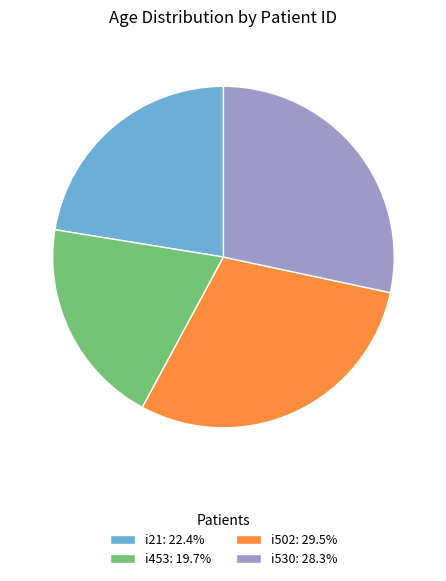

Is the sum of i530 and i502 greater than half?

Yes